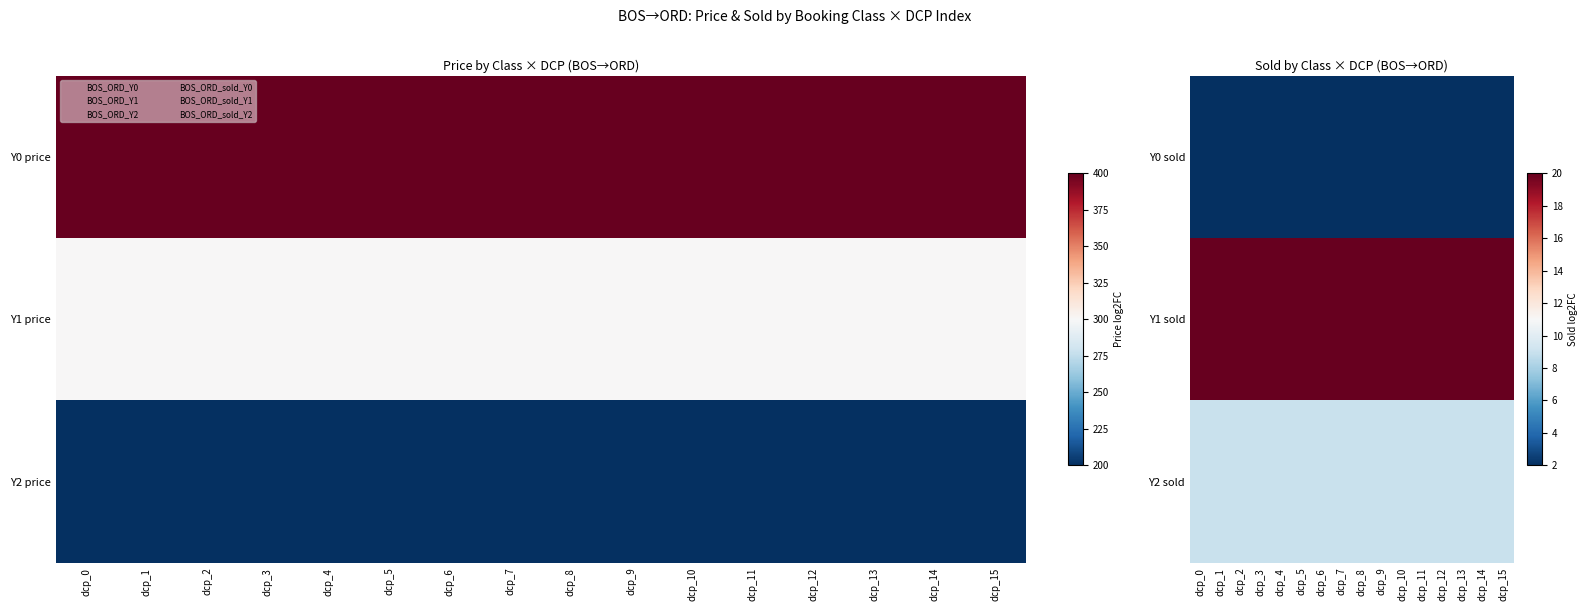

What is the spread (max minus min) of values at dcp_8?

18